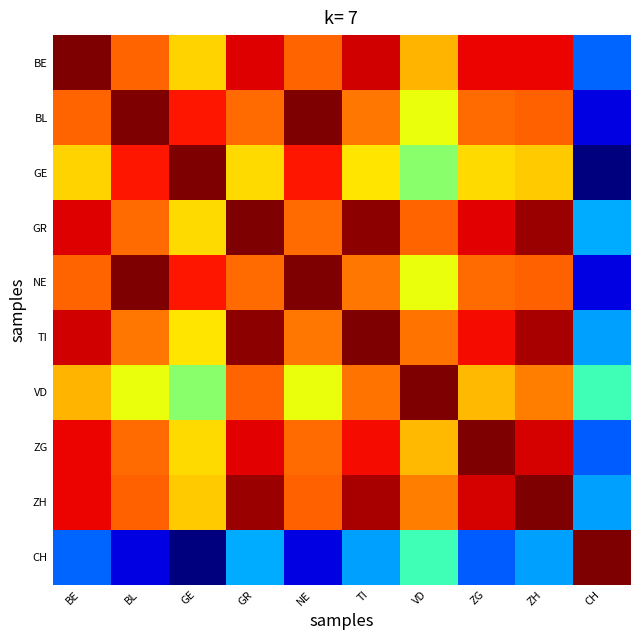

Reading left to right, what are all the values shown in this chart?

BE: BE=1.0	BL=0.8	GE=0.7	GR=0.9	NE=0.8	TI=0.9	VD=0.7	ZG=0.9	ZH=0.9	CH=0.2
BL: BE=0.8	BL=1.0	GE=0.9	GR=0.8	NE=1.0	TI=0.8	VD=0.6	ZG=0.8	ZH=0.8	CH=0.1
GE: BE=0.7	BL=0.9	GE=1.0	GR=0.7	NE=0.9	TI=0.7	VD=0.5	ZG=0.7	ZH=0.7	CH=0.0
GR: BE=0.9	BL=0.8	GE=0.7	GR=1.0	NE=0.8	TI=1.0	VD=0.8	ZG=0.9	ZH=1.0	CH=0.3
NE: BE=0.8	BL=1.0	GE=0.9	GR=0.8	NE=1.0	TI=0.8	VD=0.6	ZG=0.8	ZH=0.8	CH=0.1
TI: BE=0.9	BL=0.8	GE=0.7	GR=1.0	NE=0.8	TI=1.0	VD=0.8	ZG=0.9	ZH=1.0	CH=0.3
VD: BE=0.7	BL=0.6	GE=0.5	GR=0.8	NE=0.6	TI=0.8	VD=1.0	ZG=0.7	ZH=0.8	CH=0.4
ZG: BE=0.9	BL=0.8	GE=0.7	GR=0.9	NE=0.8	TI=0.9	VD=0.7	ZG=1.0	ZH=0.9	CH=0.2
ZH: BE=0.9	BL=0.8	GE=0.7	GR=1.0	NE=0.8	TI=1.0	VD=0.8	ZG=0.9	ZH=1.0	CH=0.3
CH: BE=0.2	BL=0.1	GE=0.0	GR=0.3	NE=0.1	TI=0.3	VD=0.4	ZG=0.2	ZH=0.3	CH=1.0